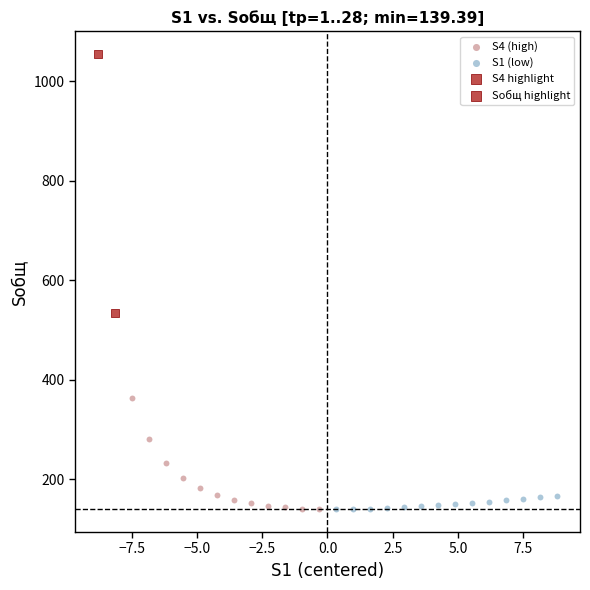

Which series has the largest Y range (max minus min)?

S4 highlight